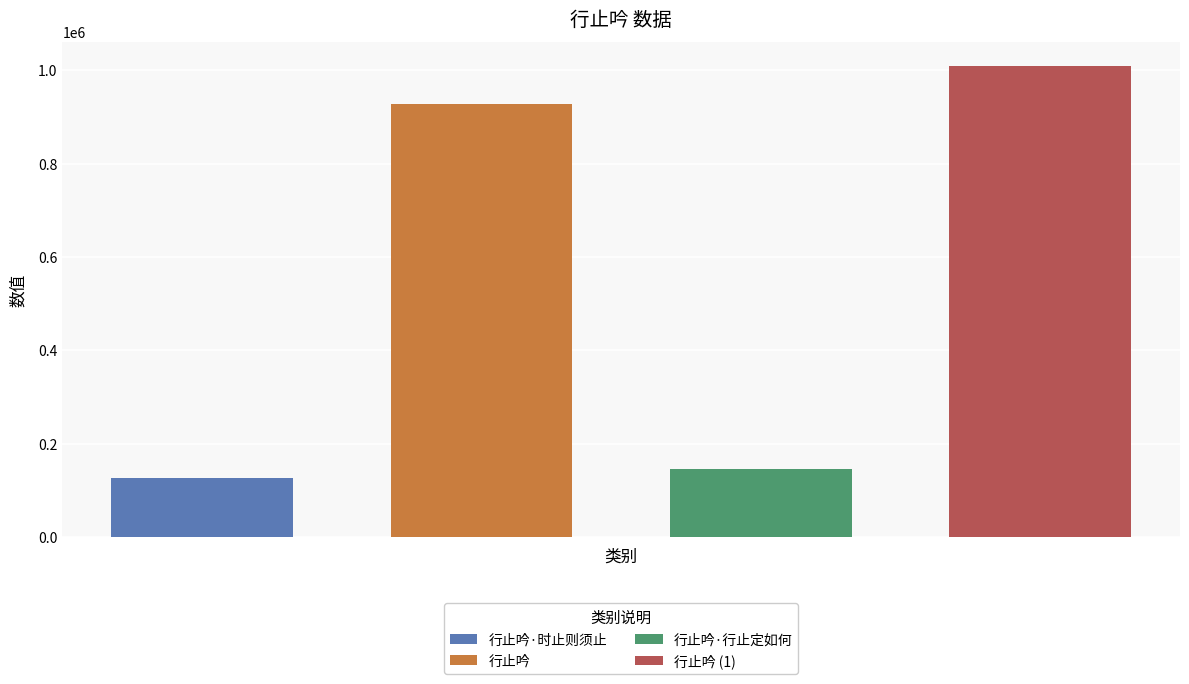

The chart shows a value of 126539 at 行止吟·时止则须止. True or false?

True